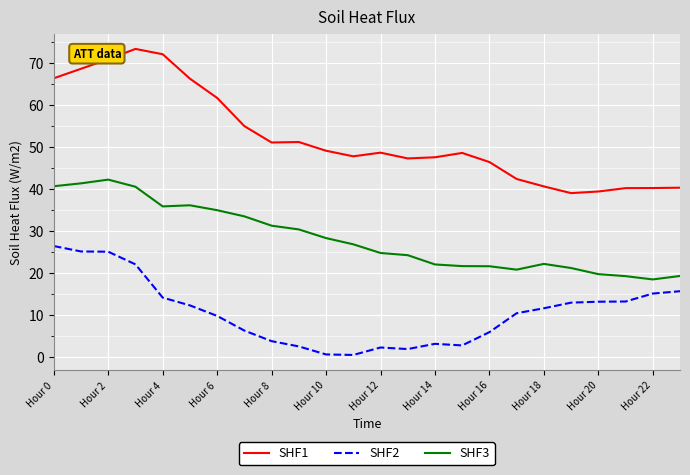

What is the difference between the maximum and minimum values in the SHF1 series?

34.3